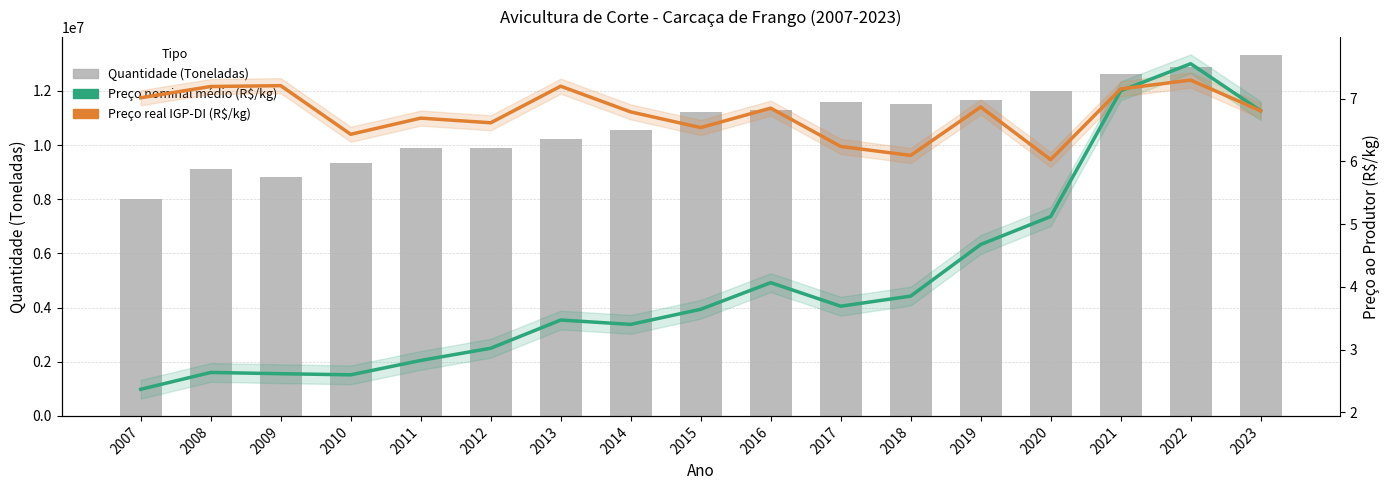

What is the sum of all Quantidade (Toneladas) values?

183943010.6